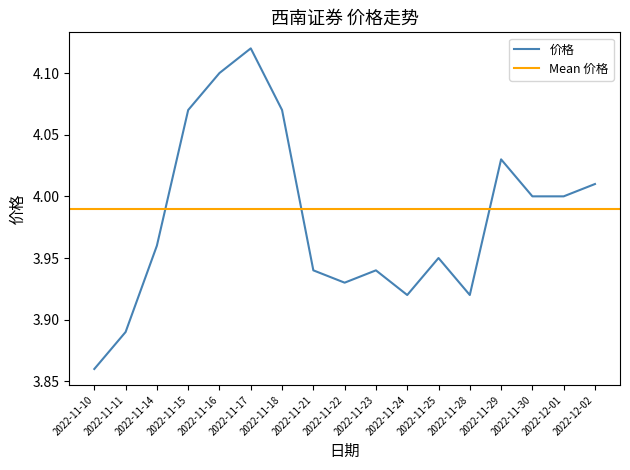

What is the sum of all values?

67.7